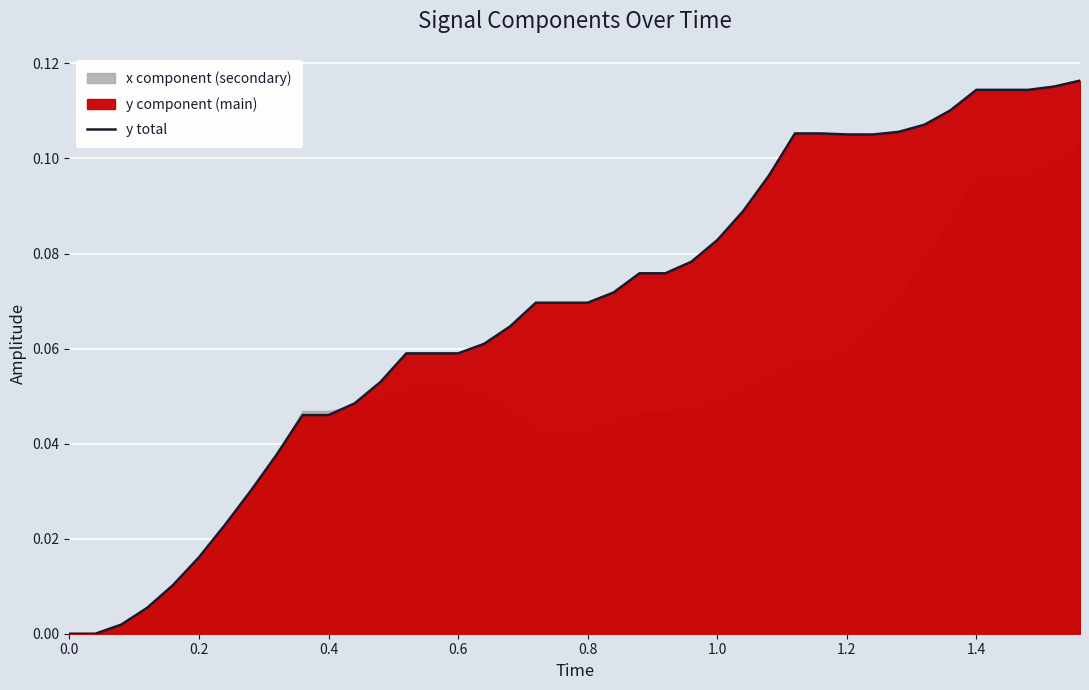

What is the difference between the maximum and minimum values?

0.1